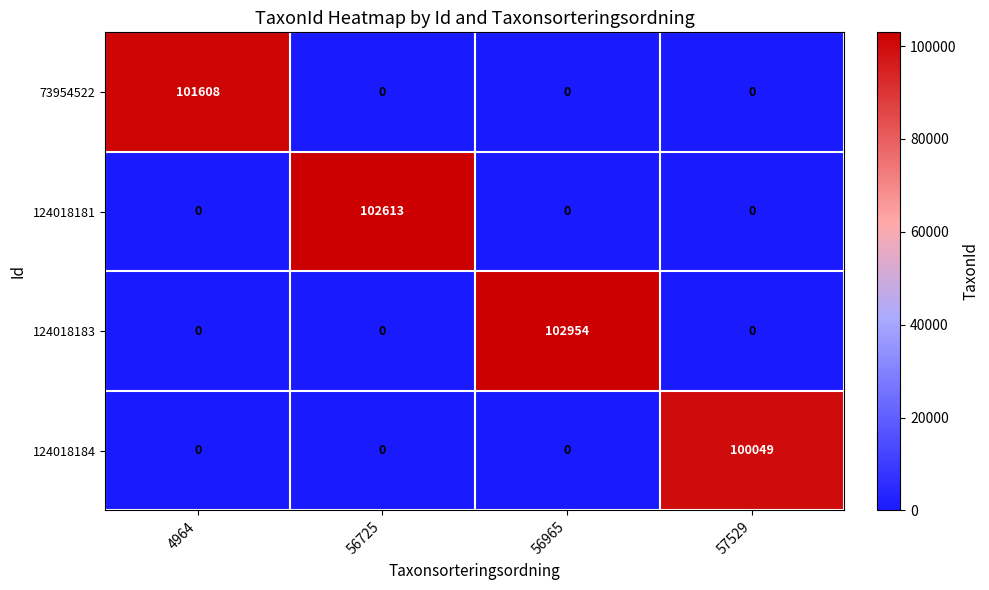

Between 56965 and 57529, which series saw the biggest shift?

124018183